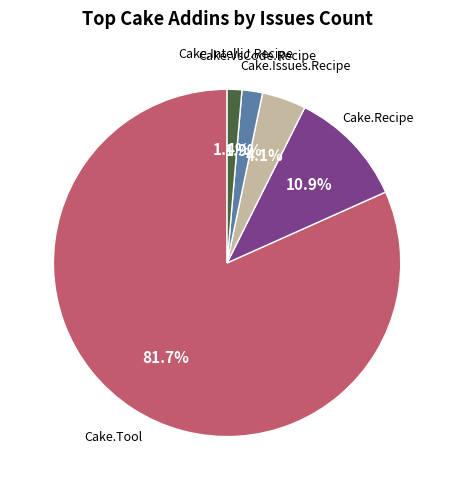

Is there any slice that represents more than half of the pie?

Yes